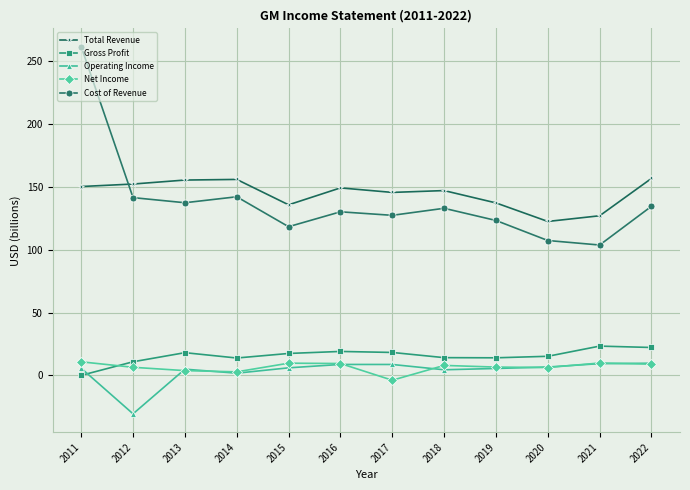

Is it true that Total Revenue equals 95.1 at 2014?

False